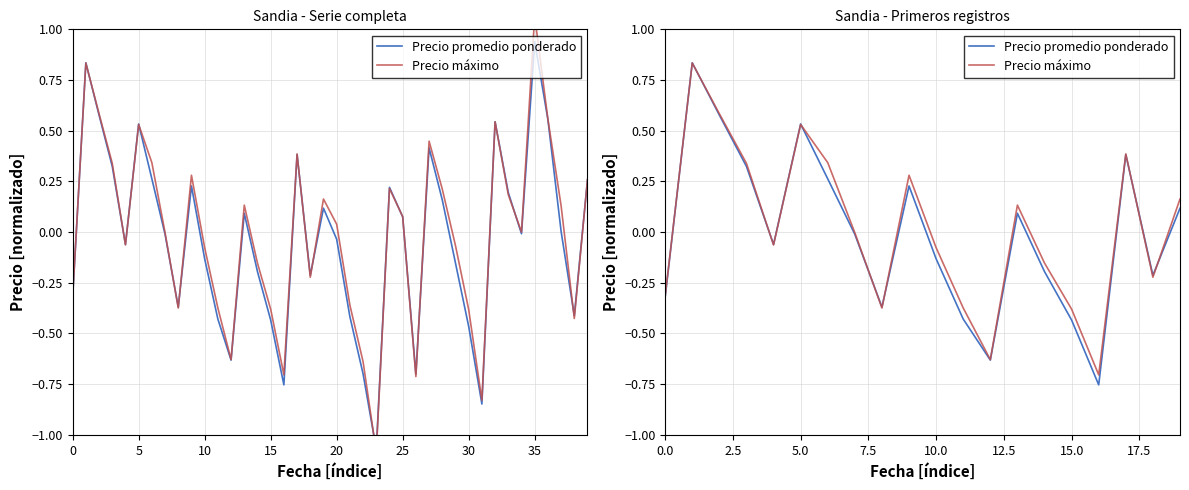

What is the difference between the maximum and minimum values in the Precio máximo series?

1.5